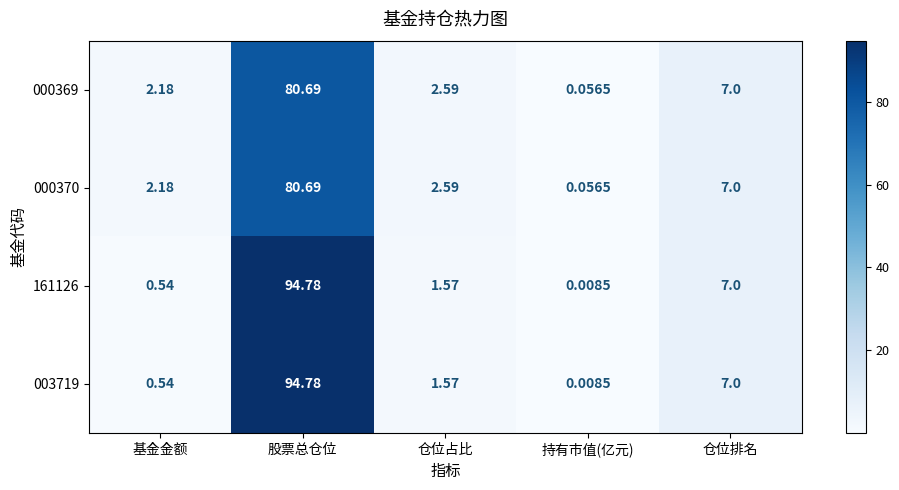

How many distinct data groups are displayed?

4